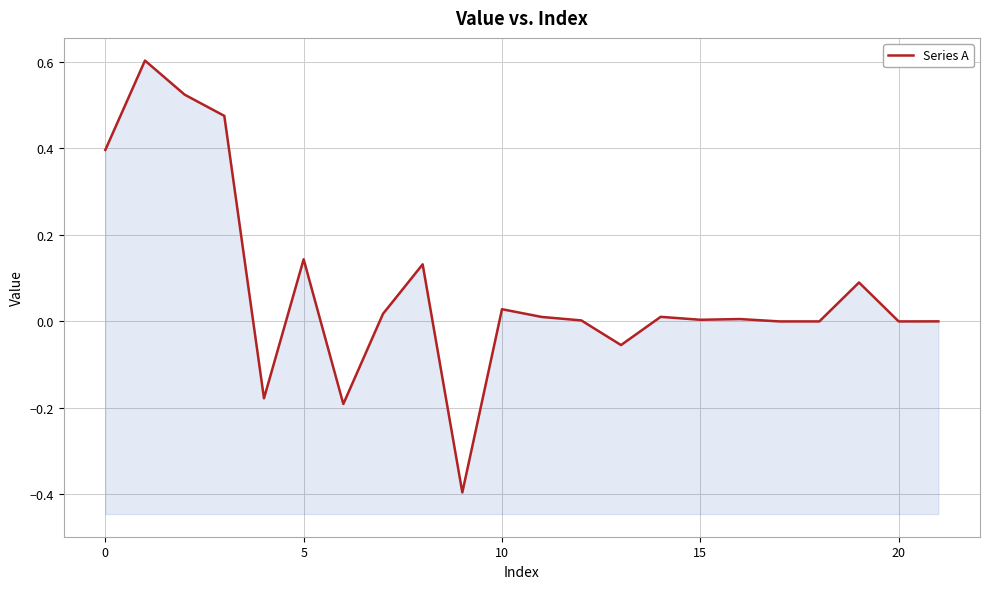

Between 21 and 16, which is larger?

16